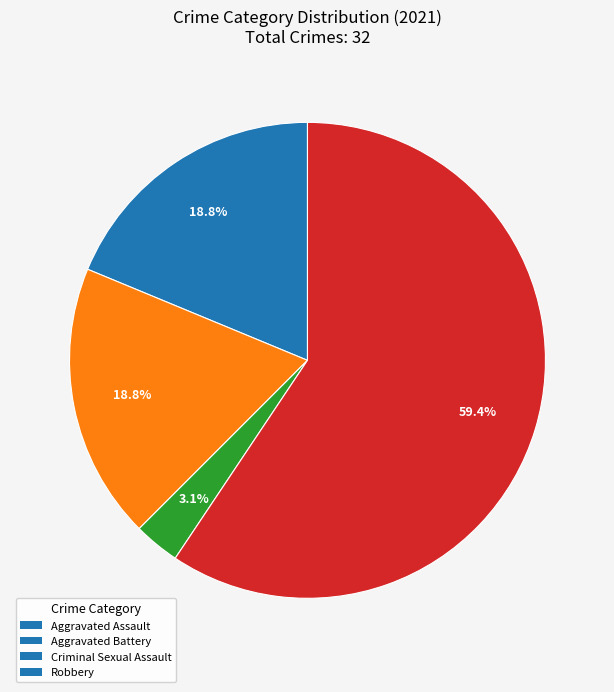

What portion of the pie excludes Criminal Sexual Assault?

96.9%